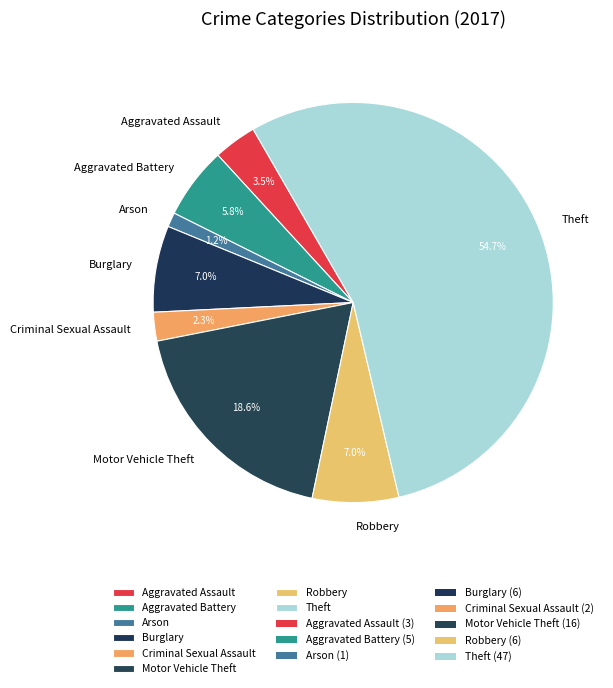

What percentage do Criminal Sexual Assault and Robbery together represent?

9.3%